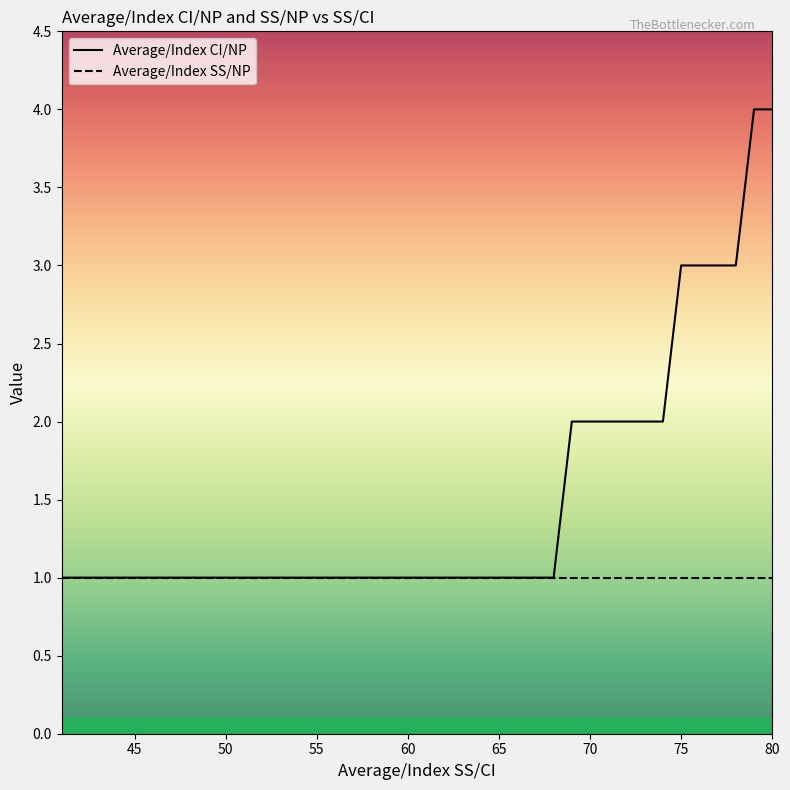

True or false: Average/Index CI/NP and Average/Index SS/NP cross at least once.

False